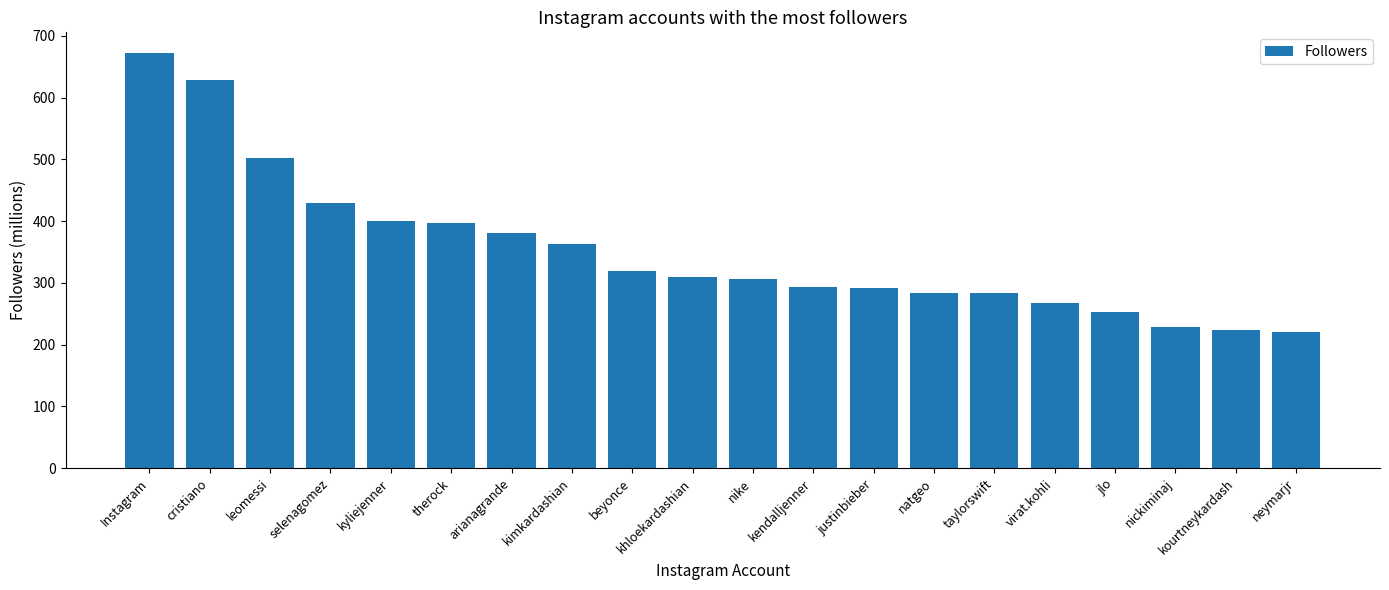

What is the greatest value displayed?

672